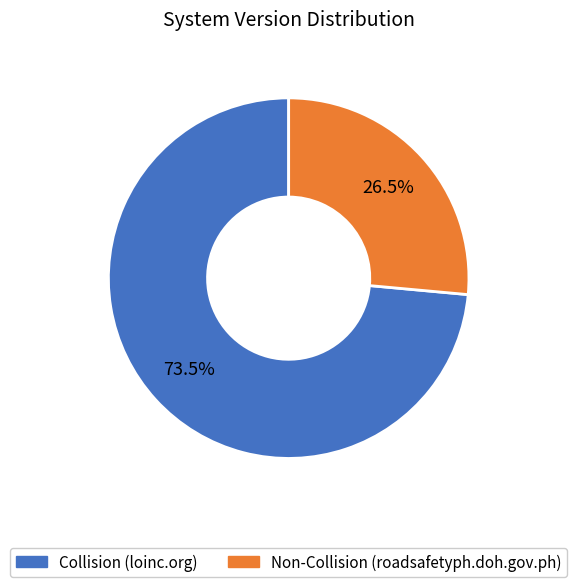

Is there a majority slice in this chart?

Yes